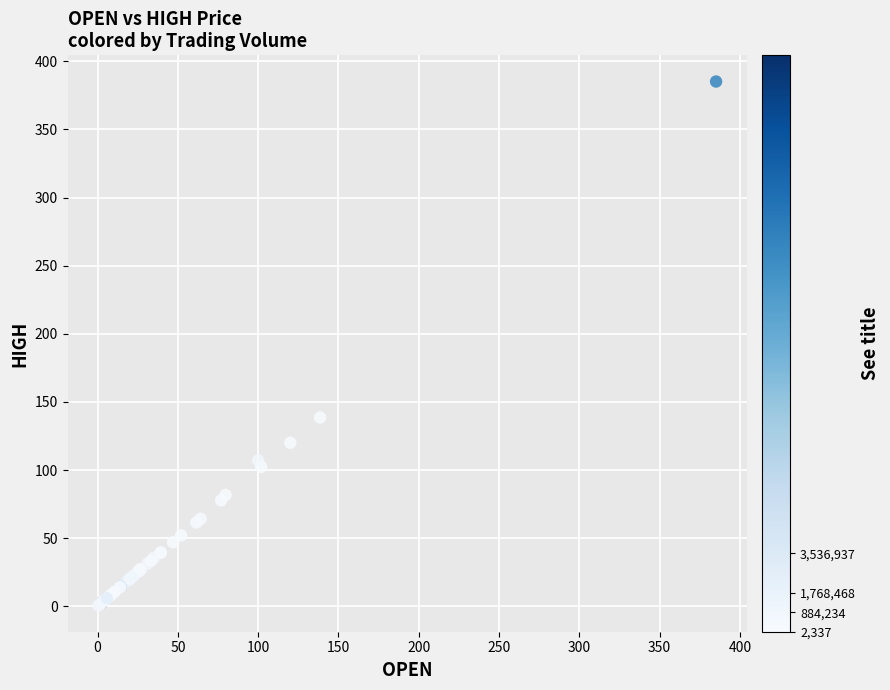

What Y value in the scatter plot is closest to 192?

138.6